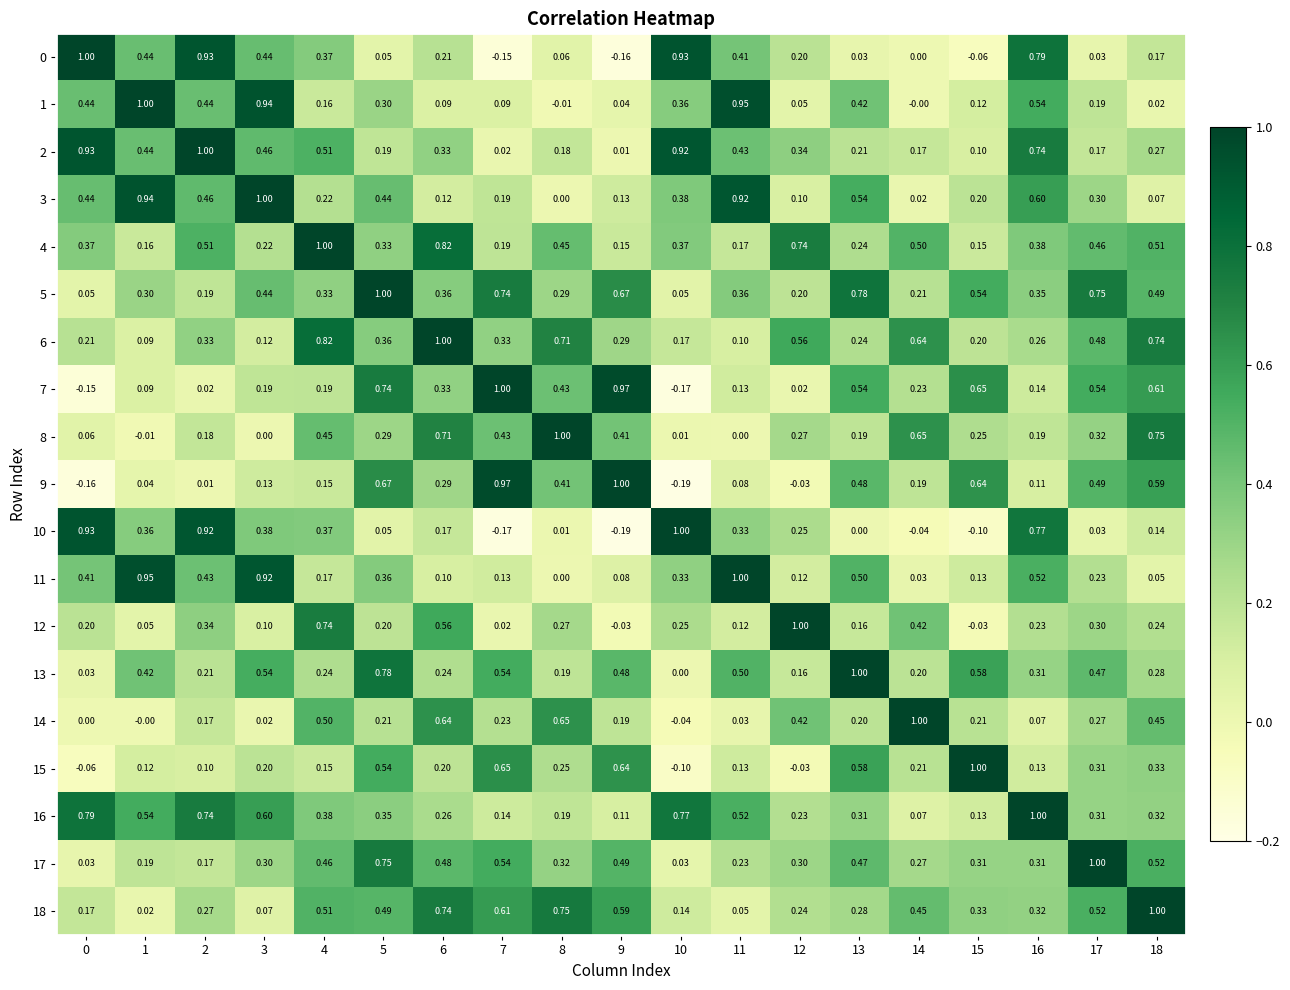

Is the value of 14 at 9 greater than the value of 8 at 9?

No